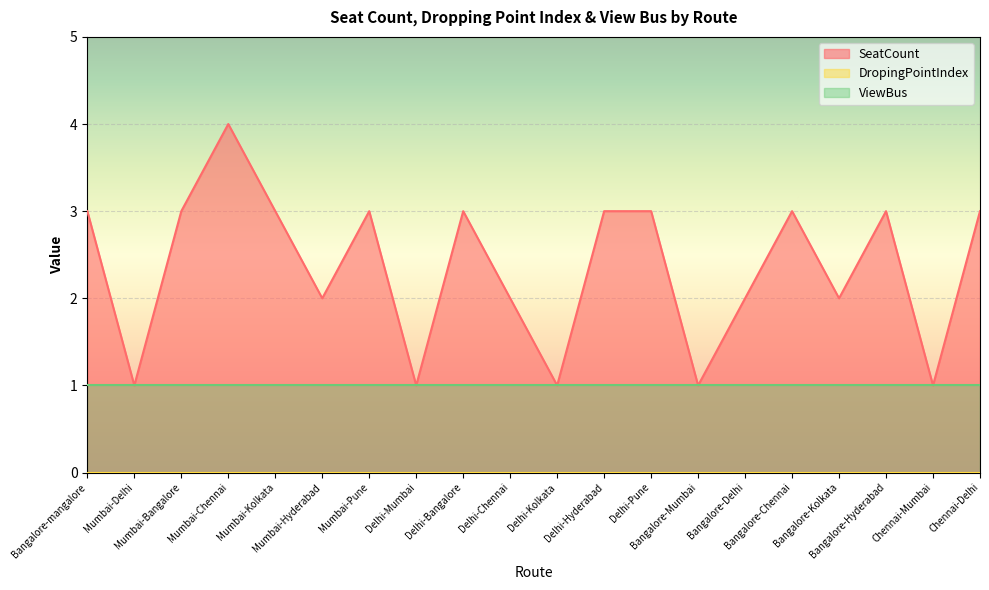

What is the total value across all series at Delhi-Kolkata?

2